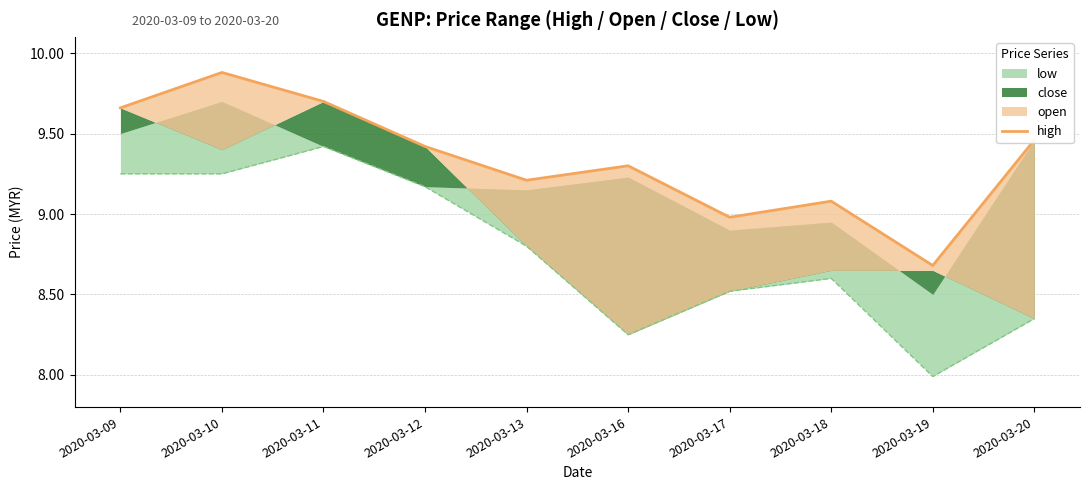

What is the difference between the maximum and minimum values?

1.2